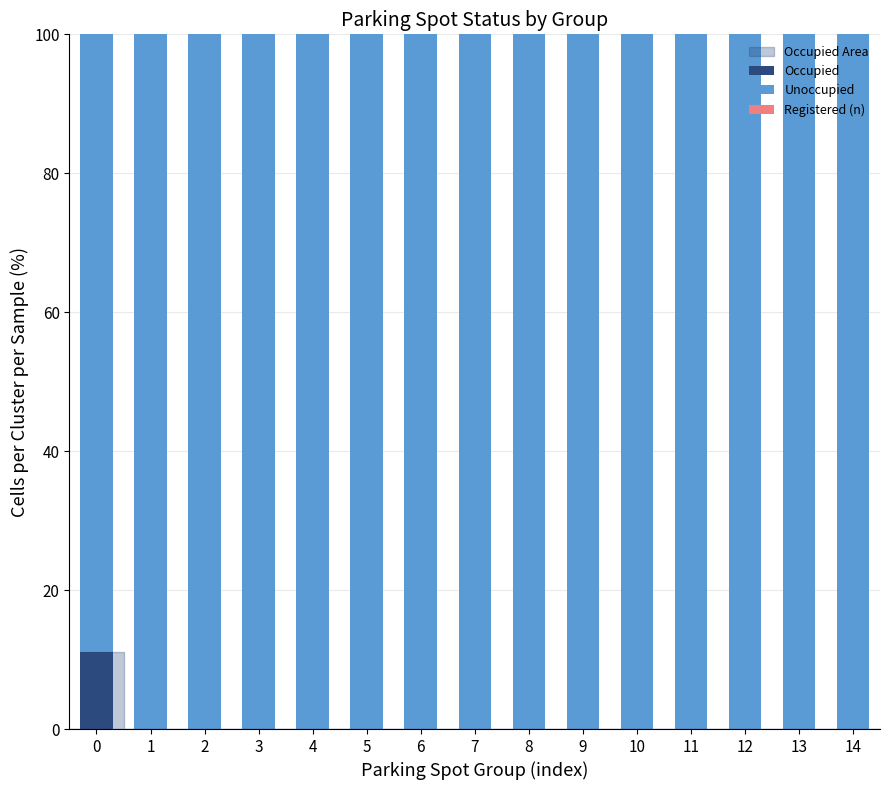

What is the maximum value shown in the chart?

100.0